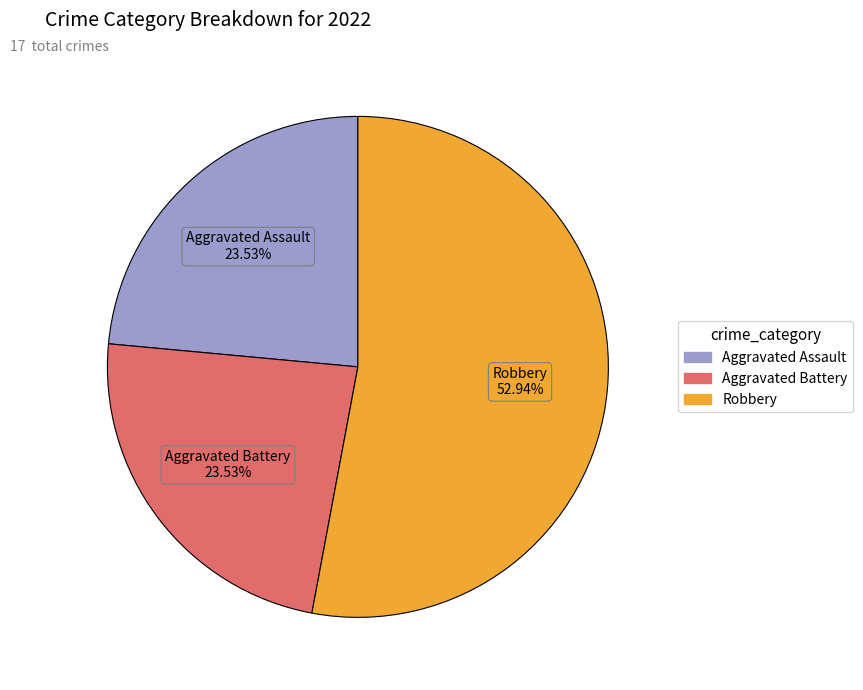

Is there a majority slice in this chart?

Yes